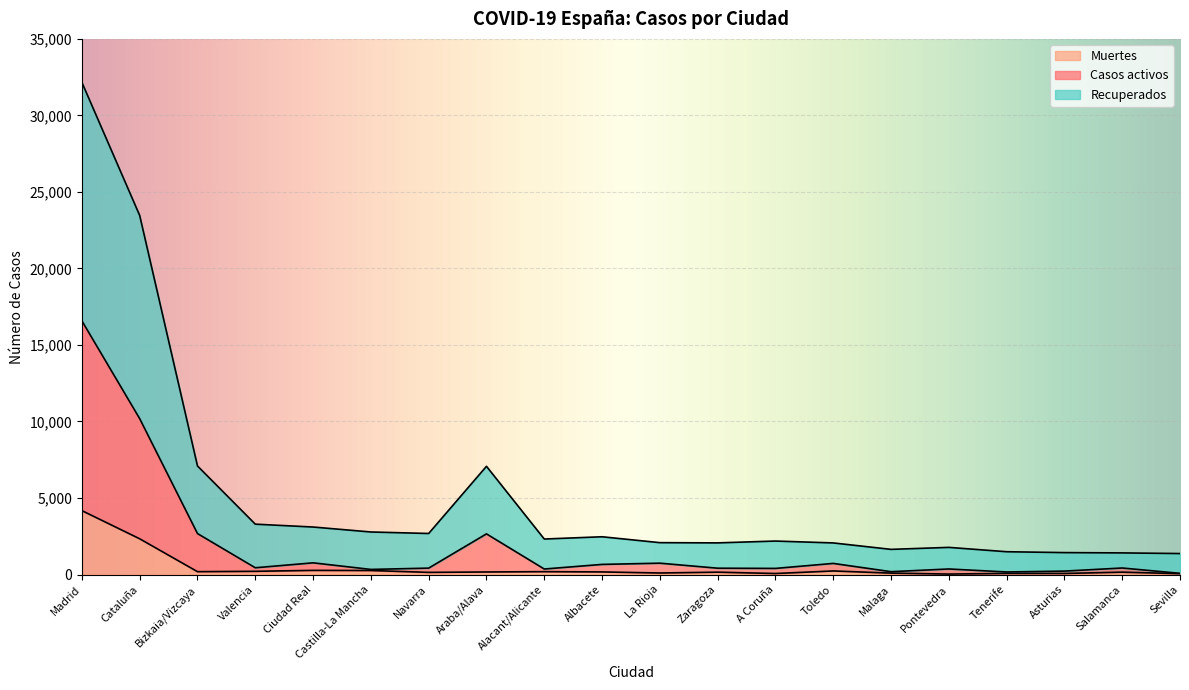

At which category is the sum across all series the highest?

Madrid